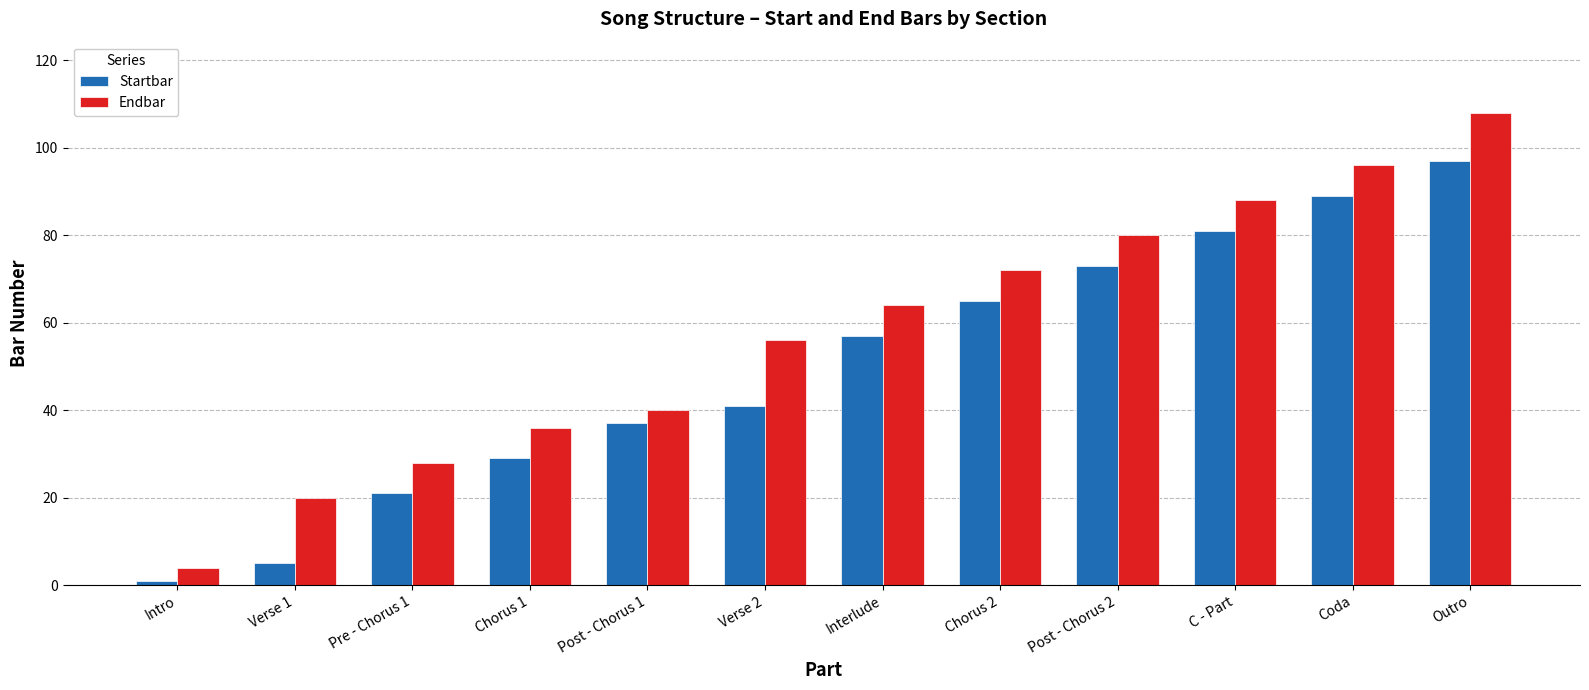

Which series changed the most between Verse 1 and Coda?

Startbar